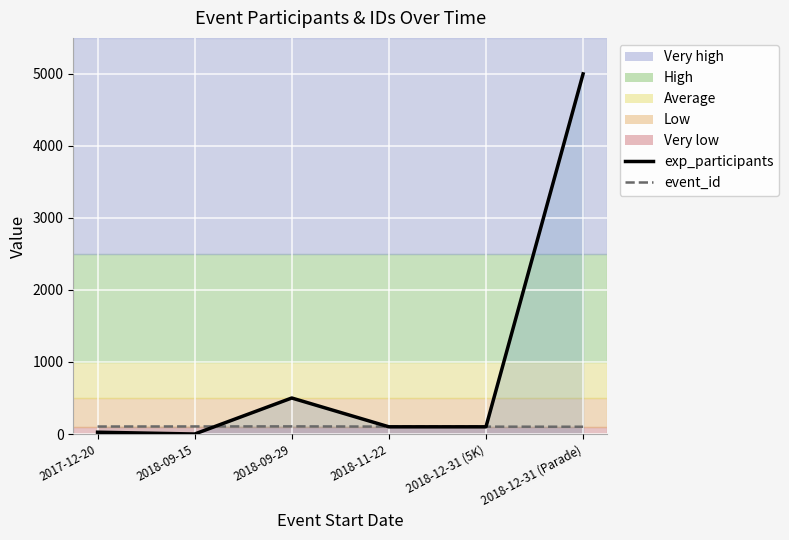

How many lines are shown in the chart?

2